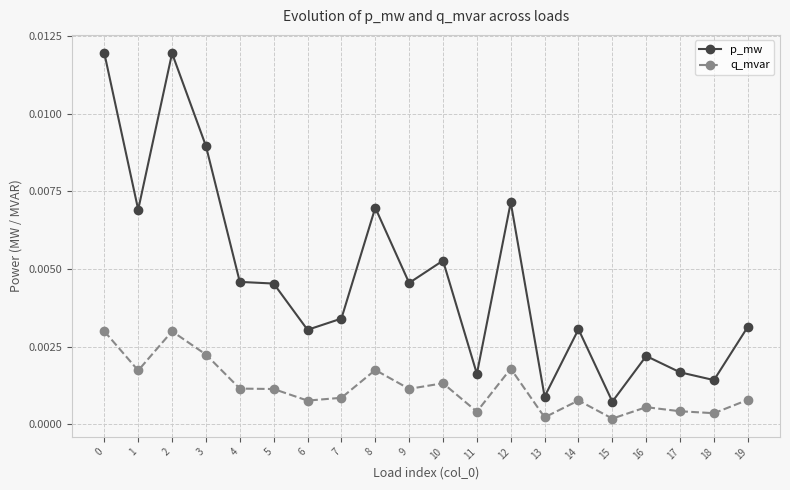

At how many categories does at least one series exceed 0?

20